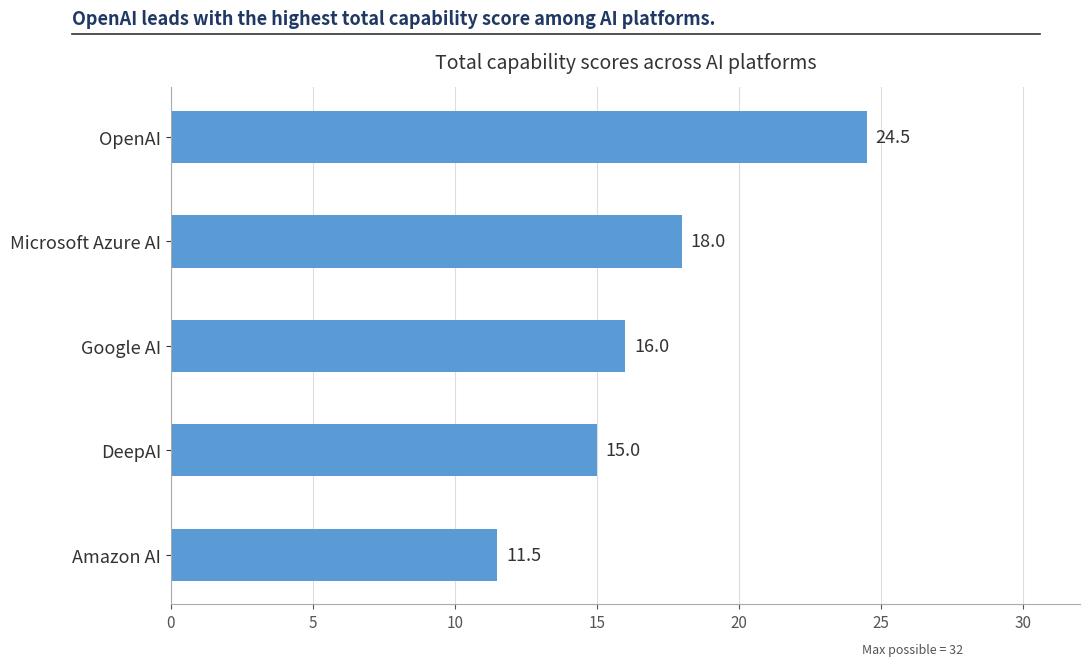

How many bars are there in total?

5